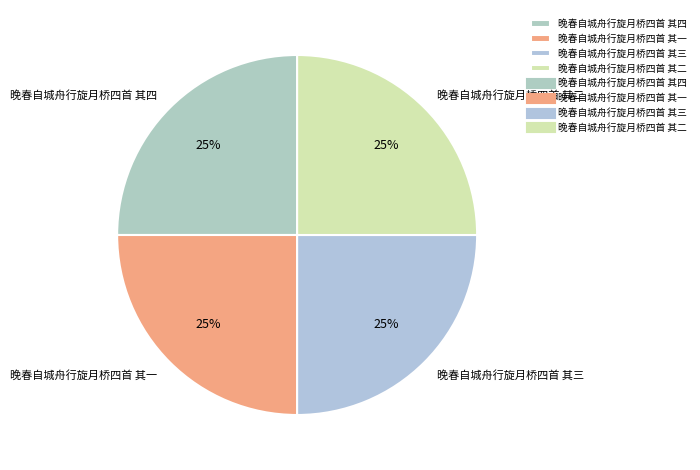

The 晚春自城舟行旋月桥四首 其三 slice represents 25% of the pie. True or false?

True